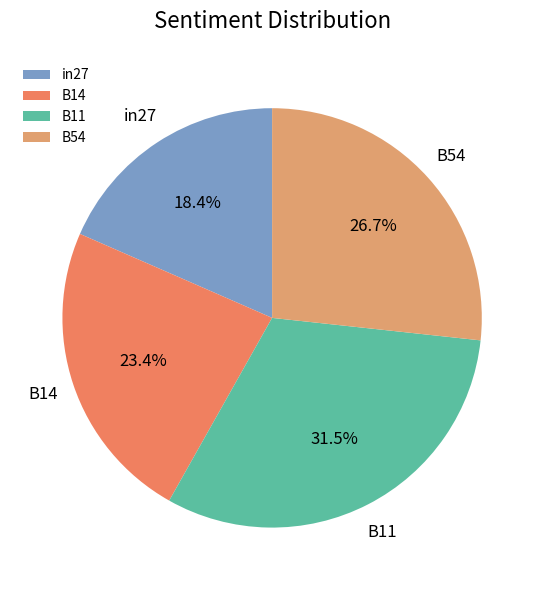

What is the smallest slice in the pie chart?

in27